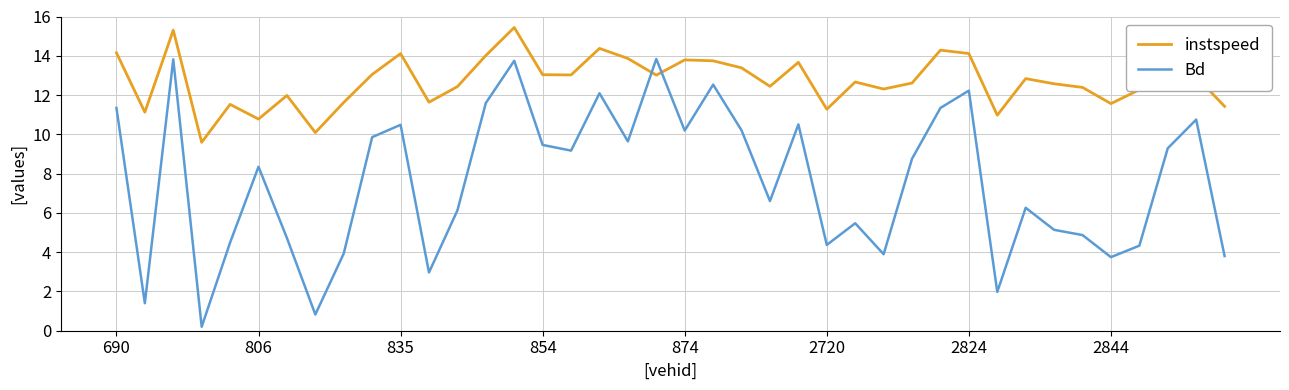

What is the maximum value for Bd?

13.8